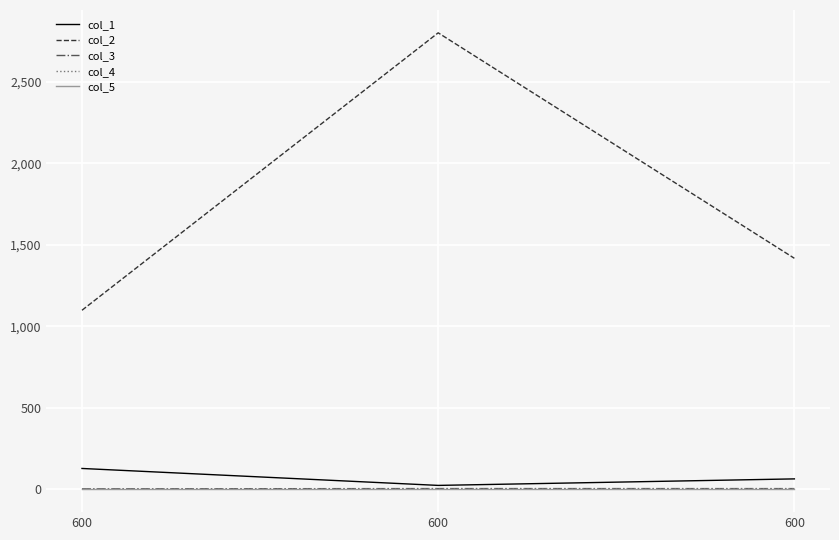

Rank the series by their maximum value, from lowest to highest.

col_5, col_4, col_3, col_1, col_2